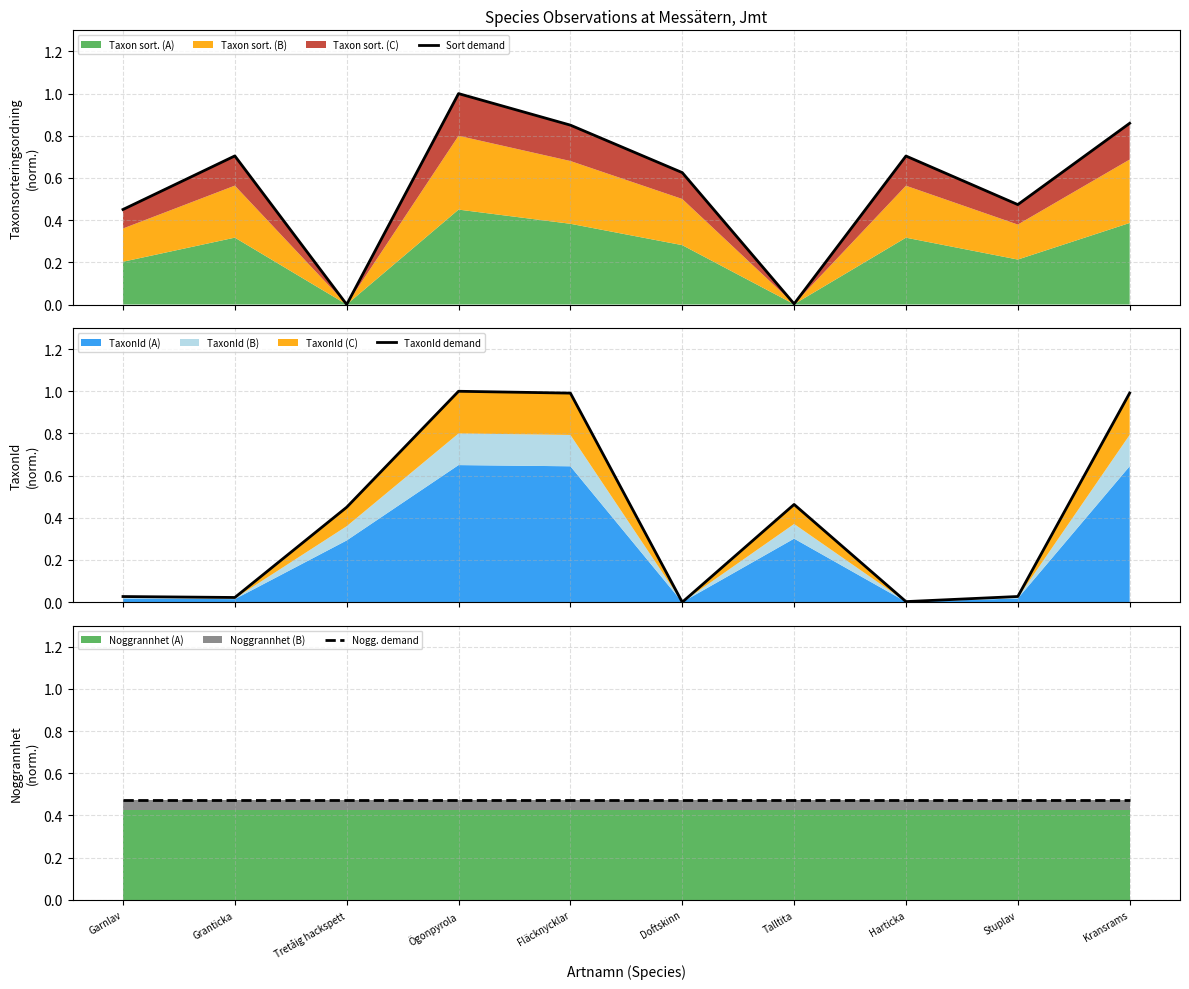

Which has a higher value, Ögonpyrola or Doftskinn?

Ögonpyrola